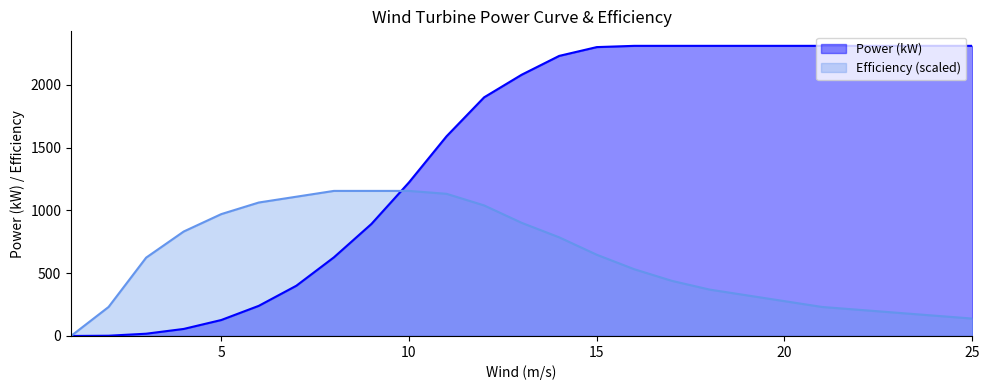

Between which two adjacent categories do Power (kW) and Efficiency first intersect?

9 and 10